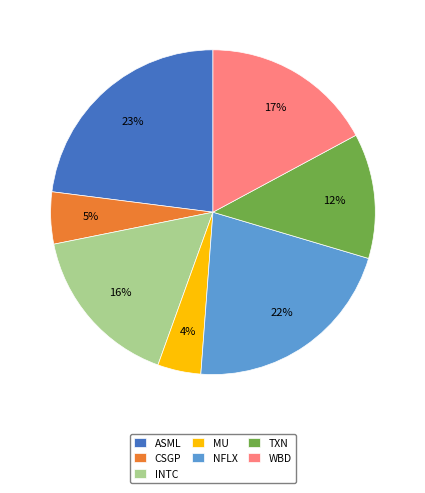

How many slices are in this pie chart?

7